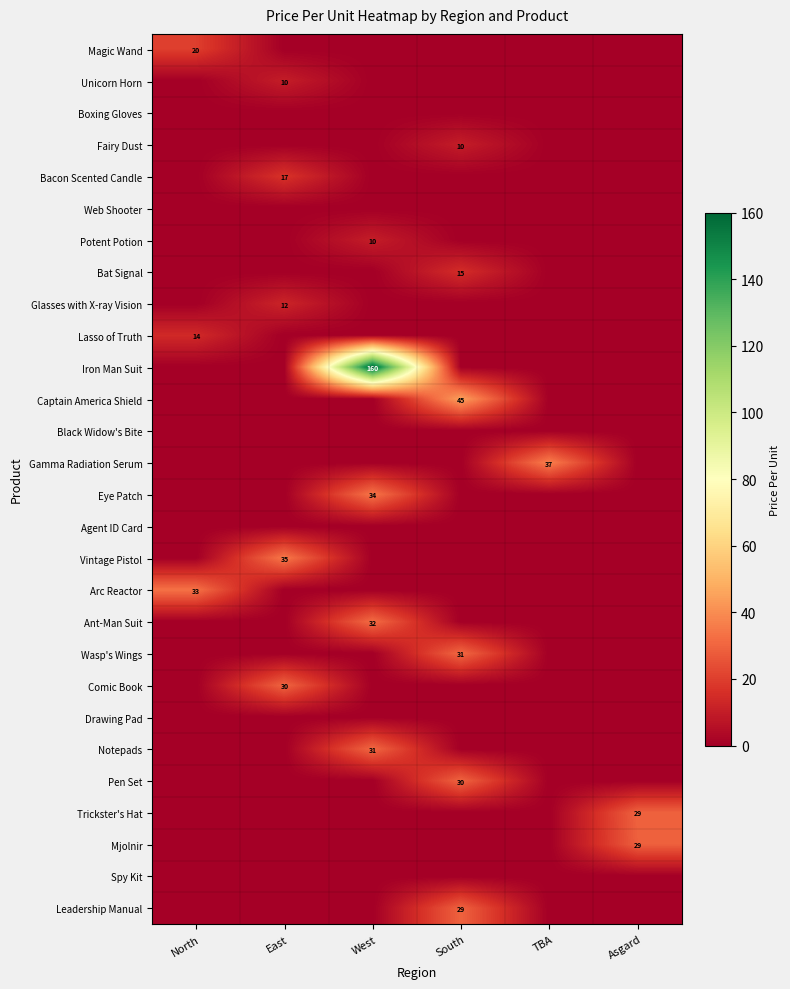

True or false: Magic Wand has a value of 35.8 at North.

False